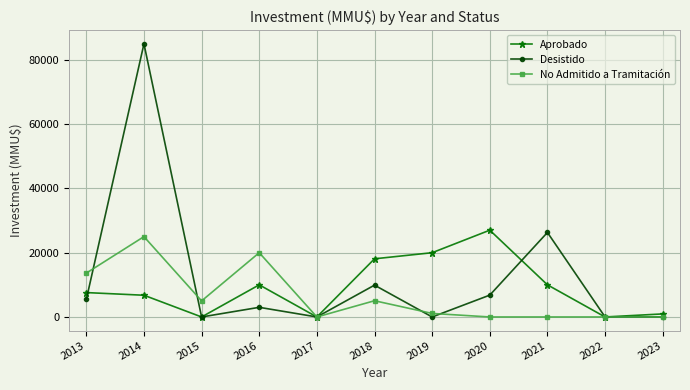

How many series are shown in this chart?

3